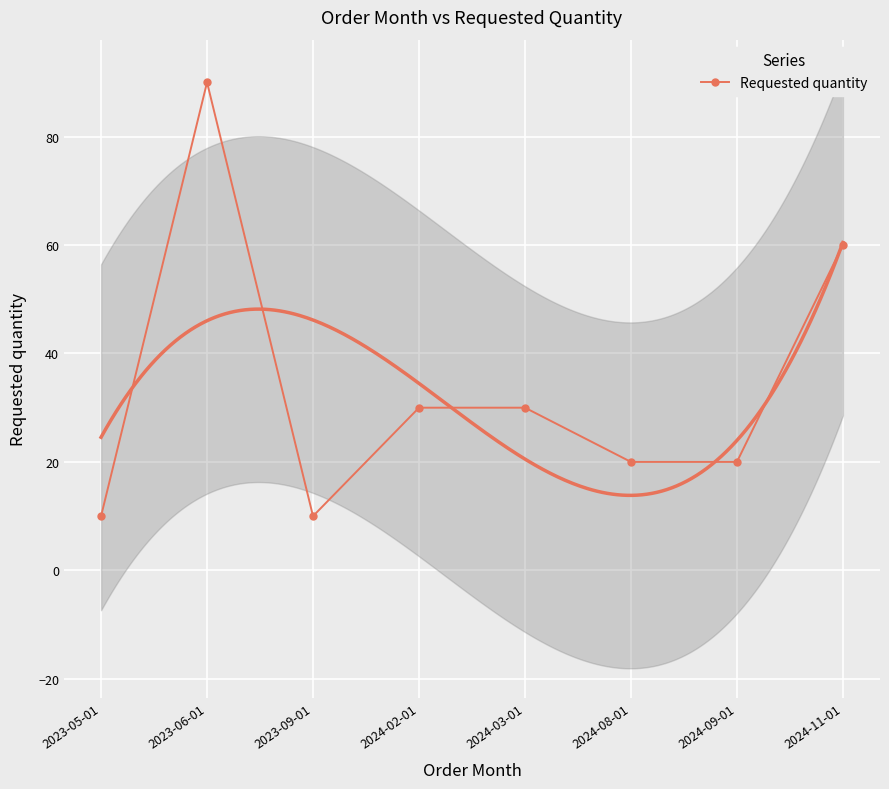

What is the minimum value shown in the chart?

10